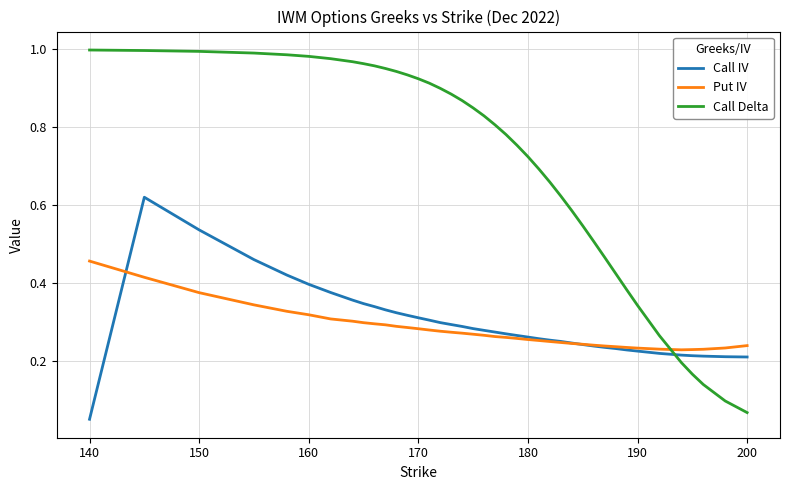

Which series has the largest total across all categories?

Call Delta